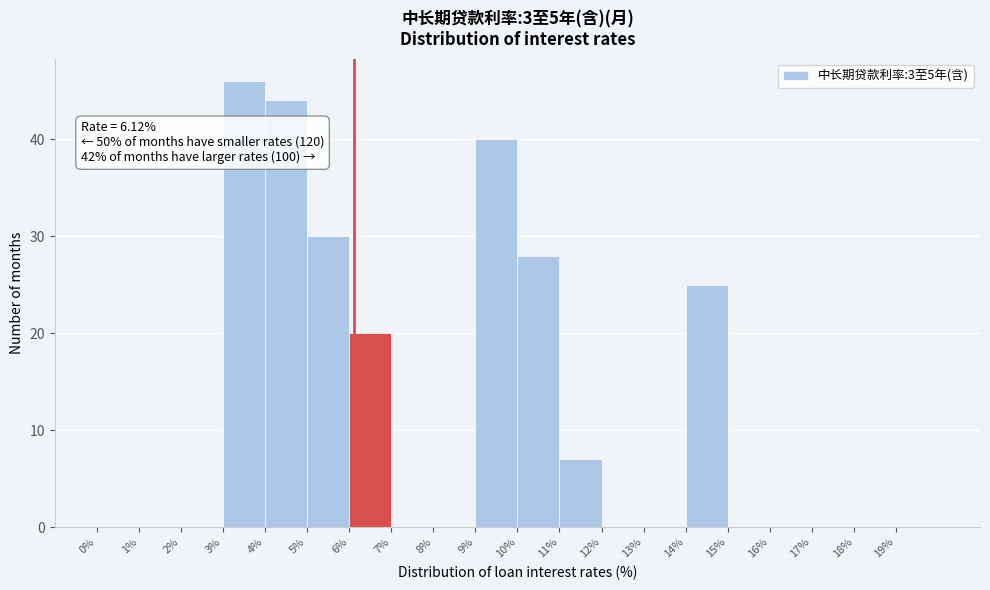

Which range on the x-axis has the tallest bar?

3 to 4